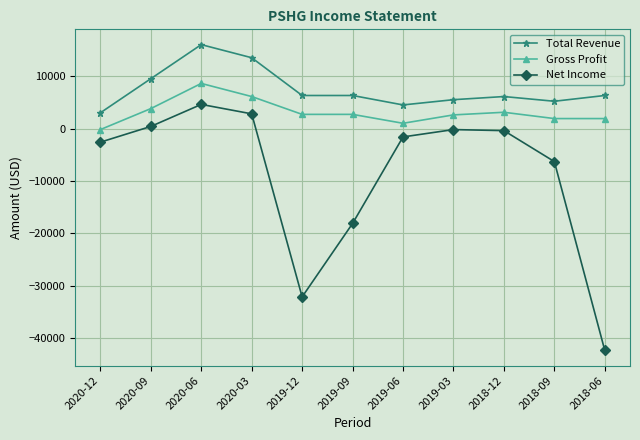

At which category does the chart reach its peak across all series?

2020-06